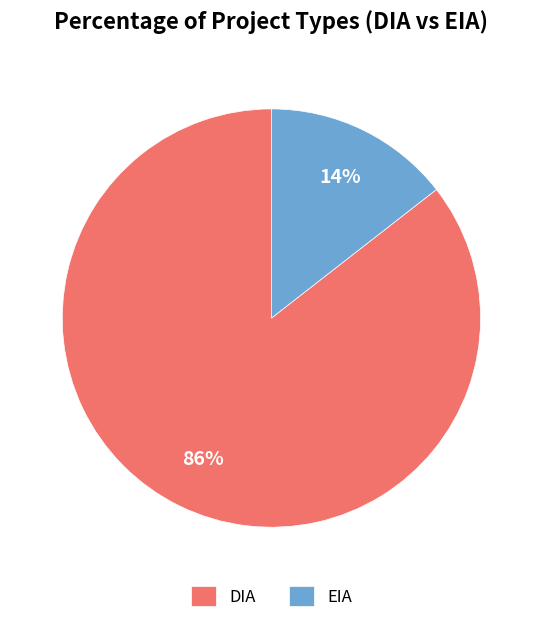

To the nearest percent, what is the average slice percentage?

50%